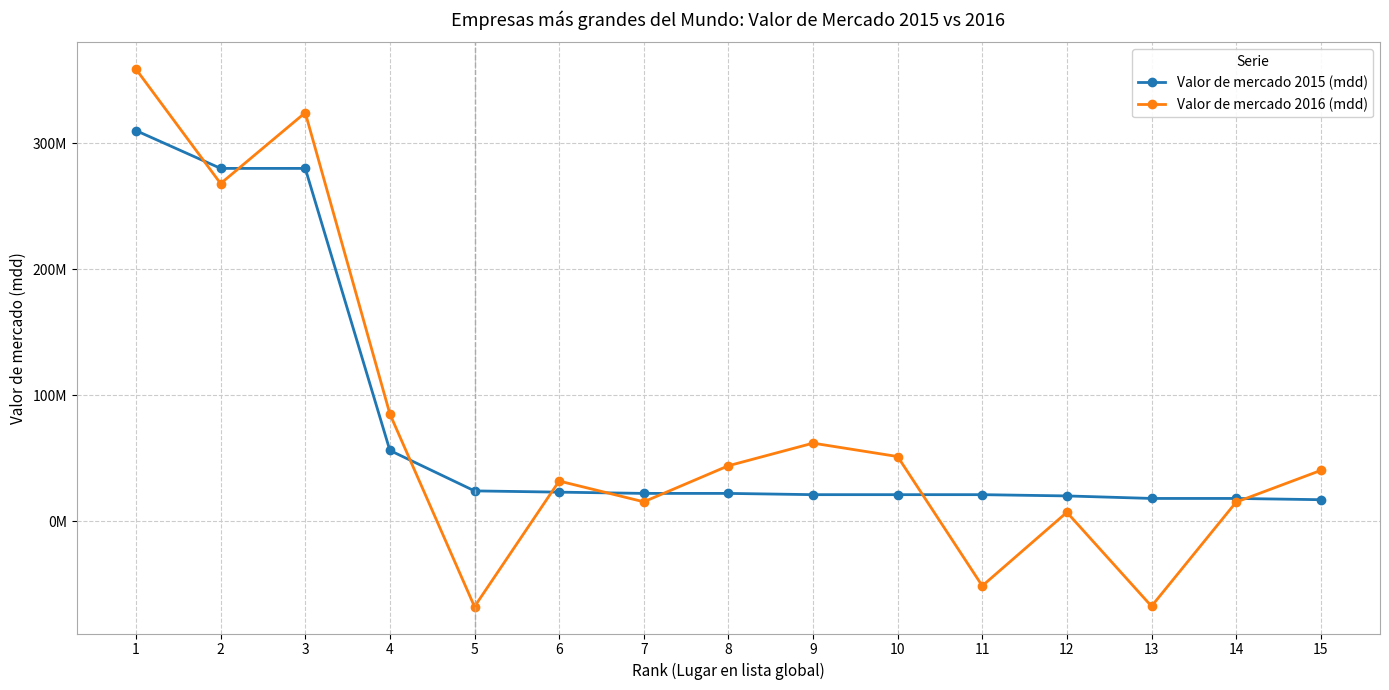

What is the spread (max minus min) of values at 8?

21952449